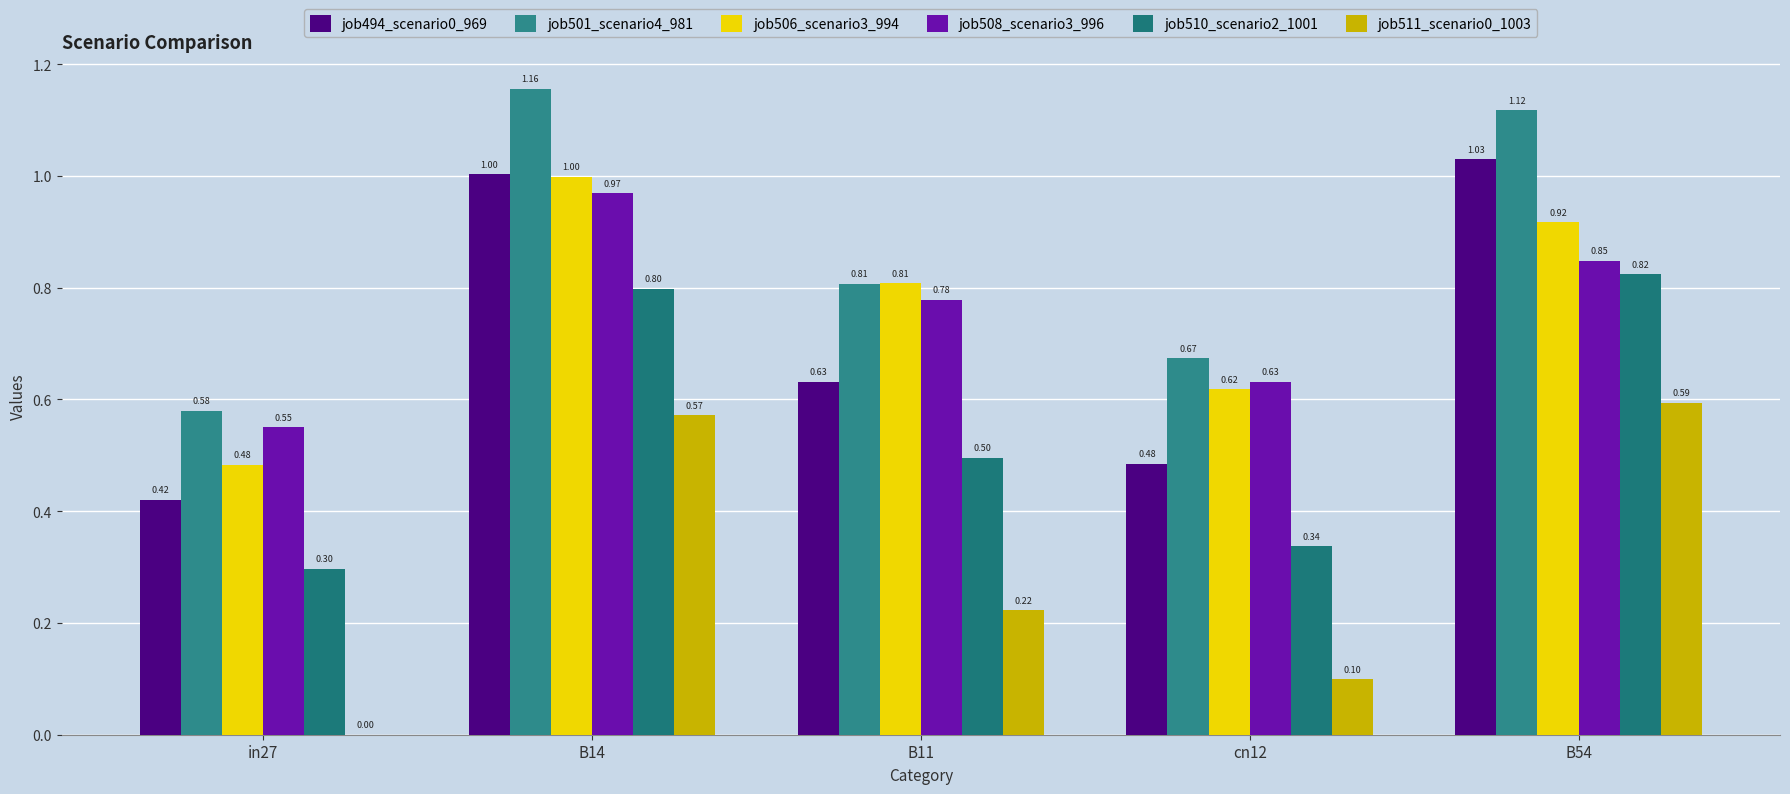

How many series are shown in this chart?

6